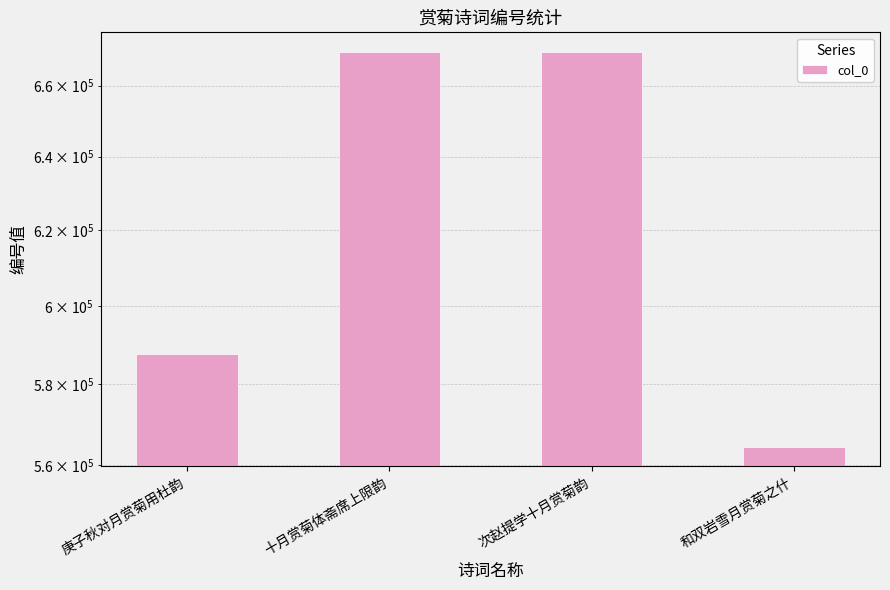

What is the value of the 4th bar from the left?

564532